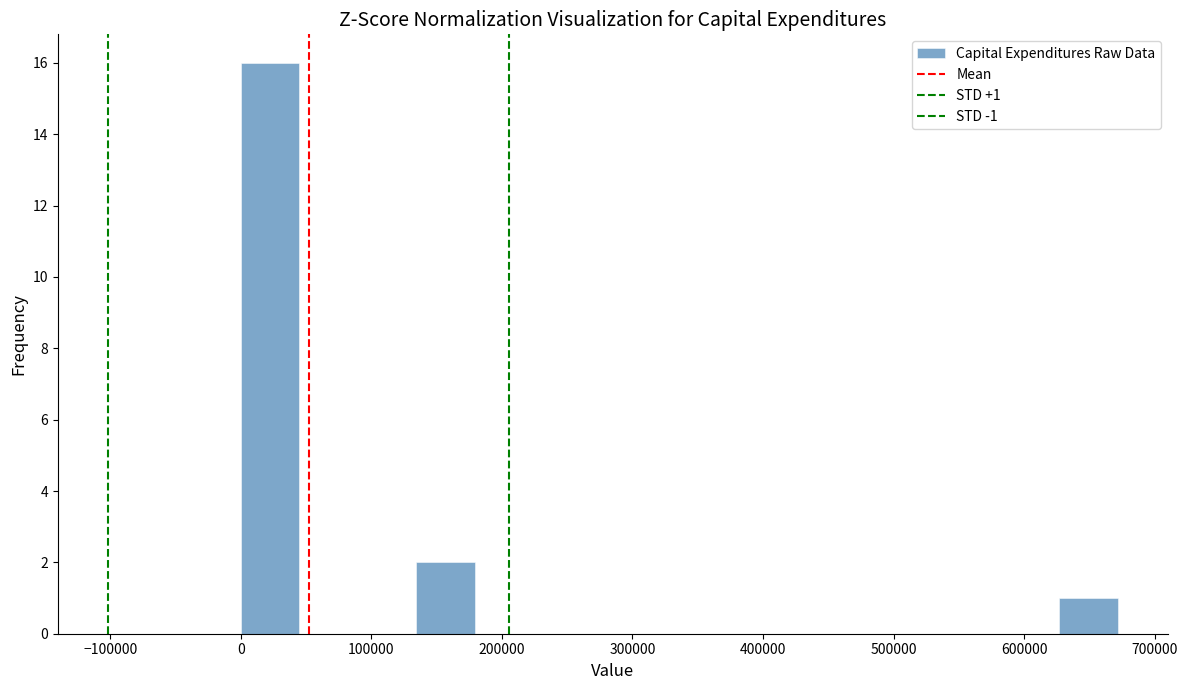

Over which range of the x-axis is the bar tallest?

0 to 40000